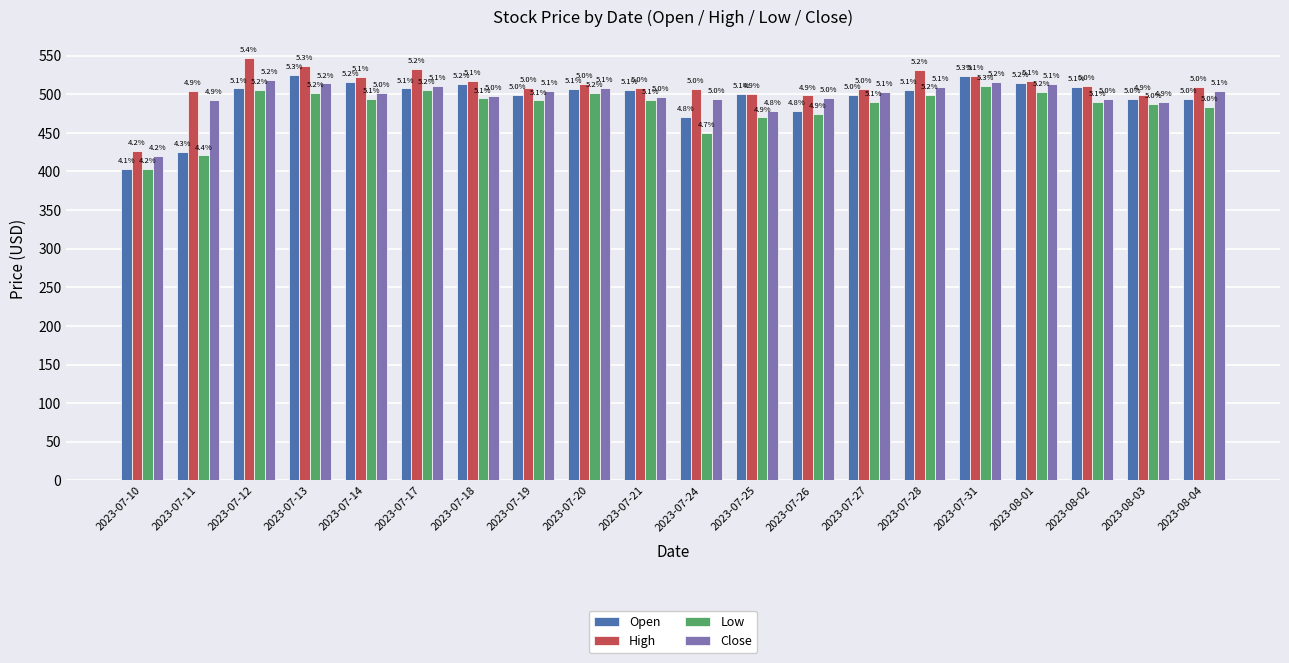

What are all the series names shown in the legend?

Open, High, Low, Close